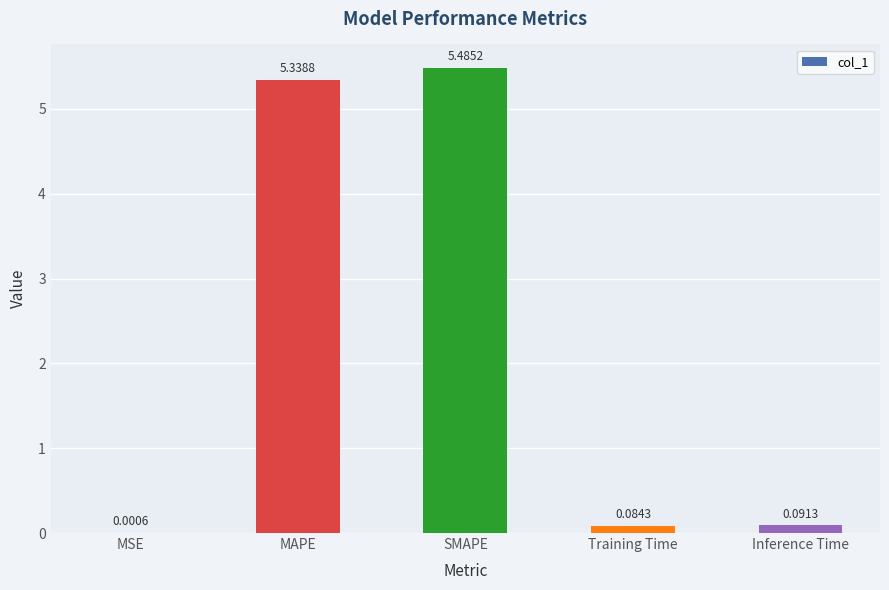

Read the value at SMAPE.

5.5